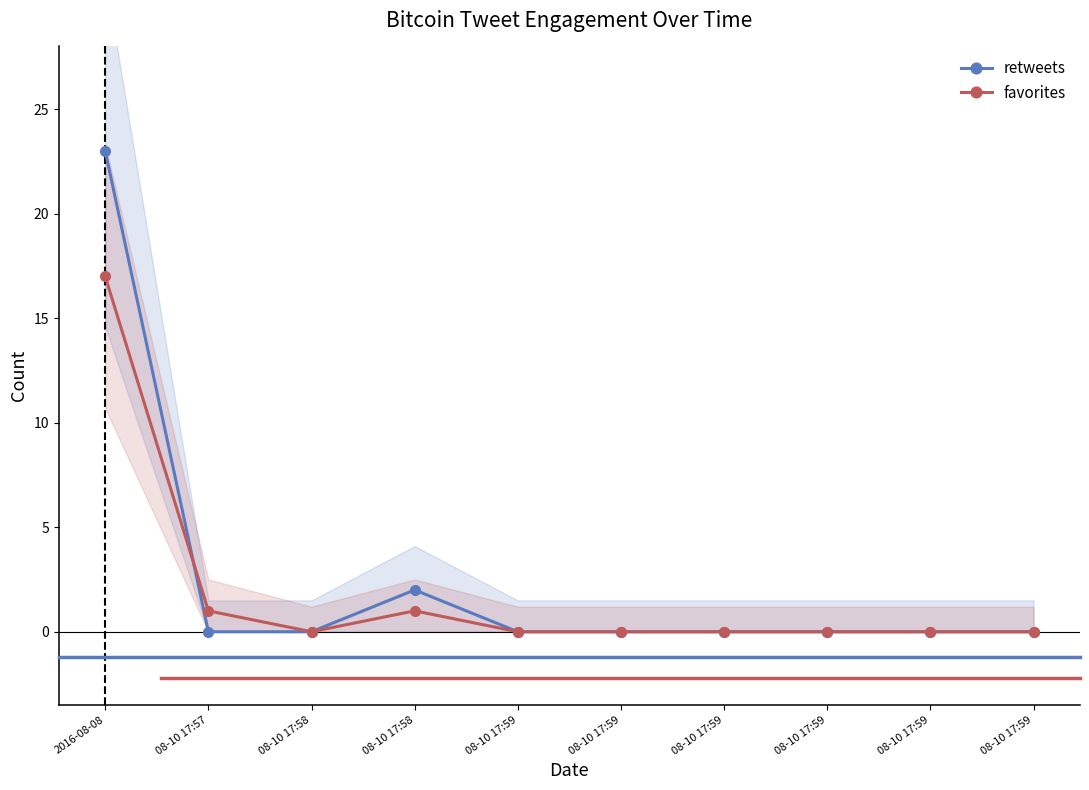

Reading right to left, extract all data points from this chart.

retweets: 08-10 17:59=0	08-10 17:59=0	08-10 17:59=0	08-10 17:59=0	08-10 17:59=0	08-10 17:59=0	08-10 17:58=2	08-10 17:58=0	08-10 17:57=0	2016-08-08=23
favorites: 08-10 17:59=0	08-10 17:59=0	08-10 17:59=0	08-10 17:59=0	08-10 17:59=0	08-10 17:59=0	08-10 17:58=1	08-10 17:58=0	08-10 17:57=1	2016-08-08=17